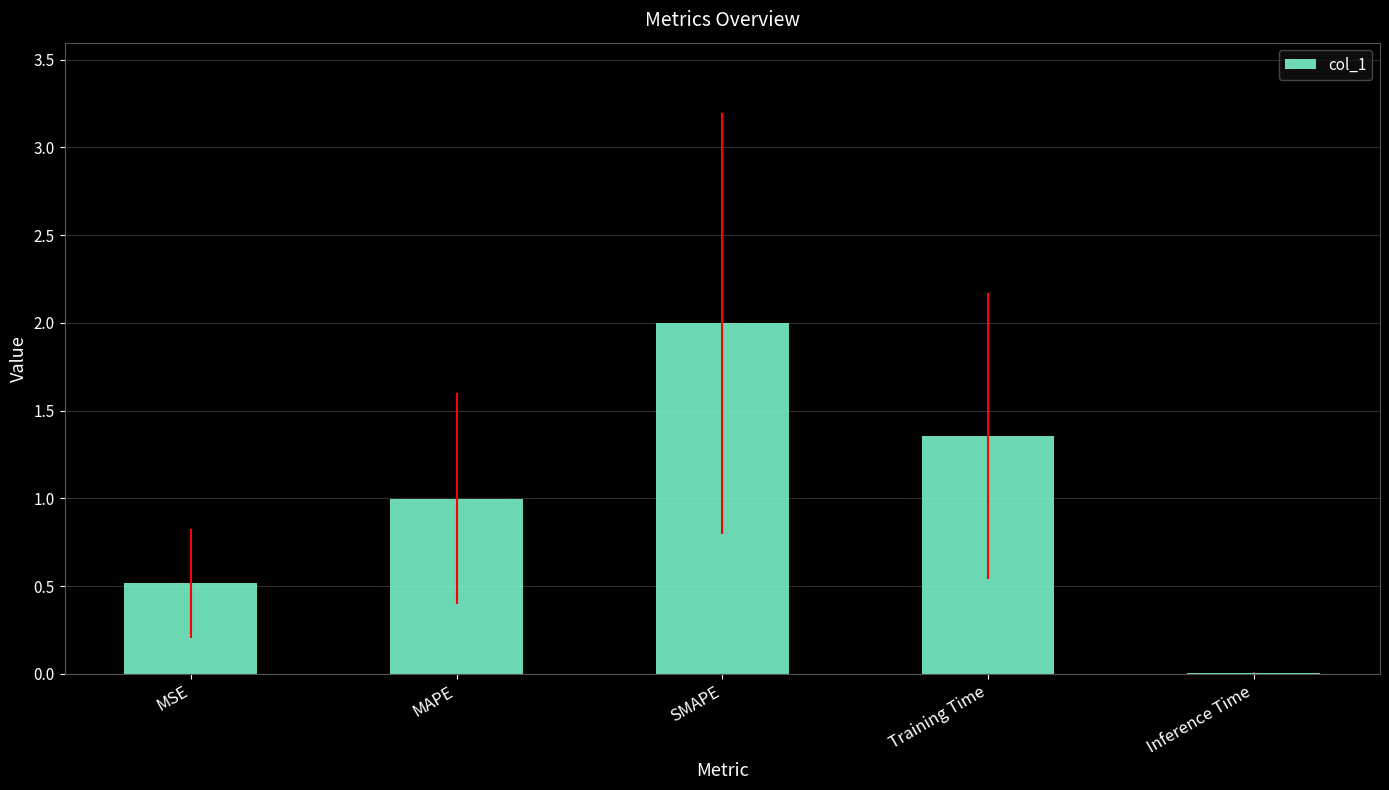

What is the change in value from MAPE to Training Time?

+0.4